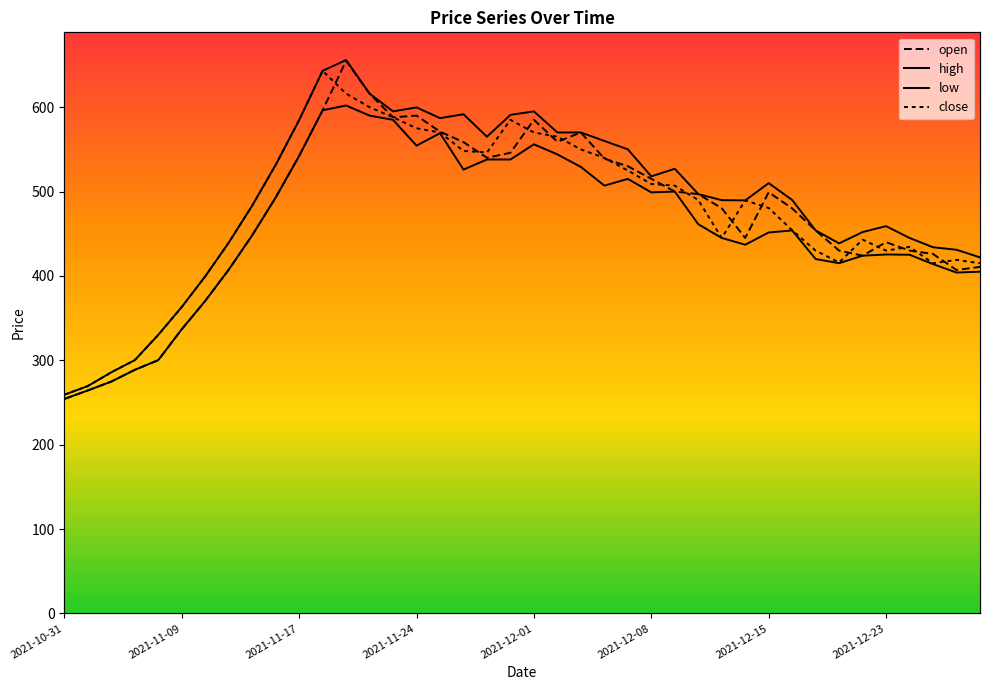

Which series has the widest spread of values?

open